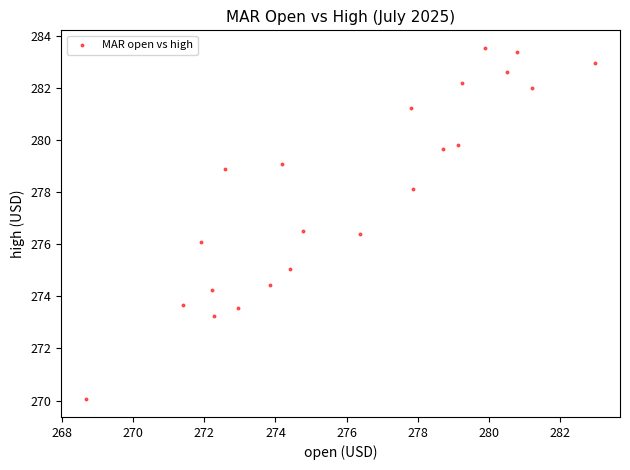

What is the range of X values (max minus min)?

14.3